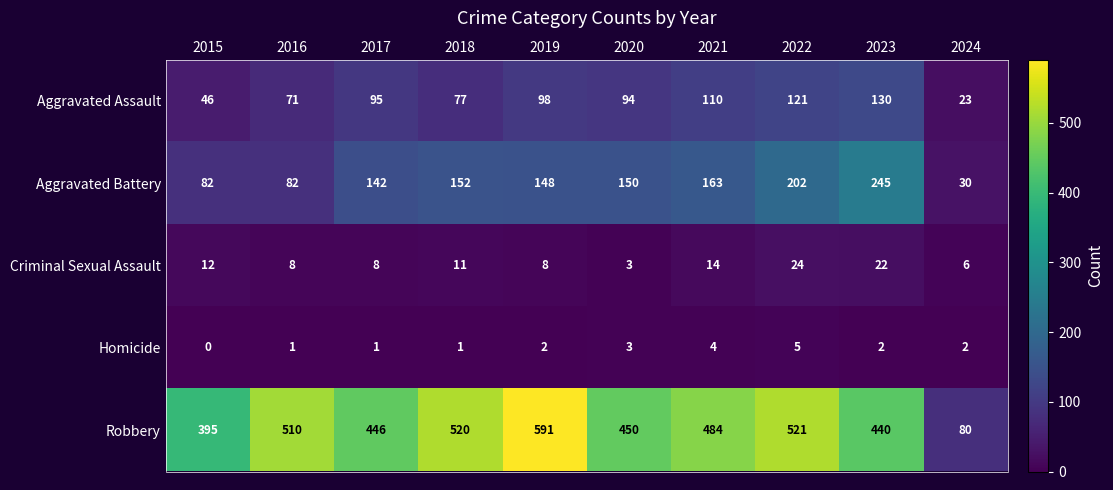

List the series in order of their peak value, highest first.

Robbery, Aggravated Battery, Aggravated Assault, Criminal Sexual Assault, Homicide